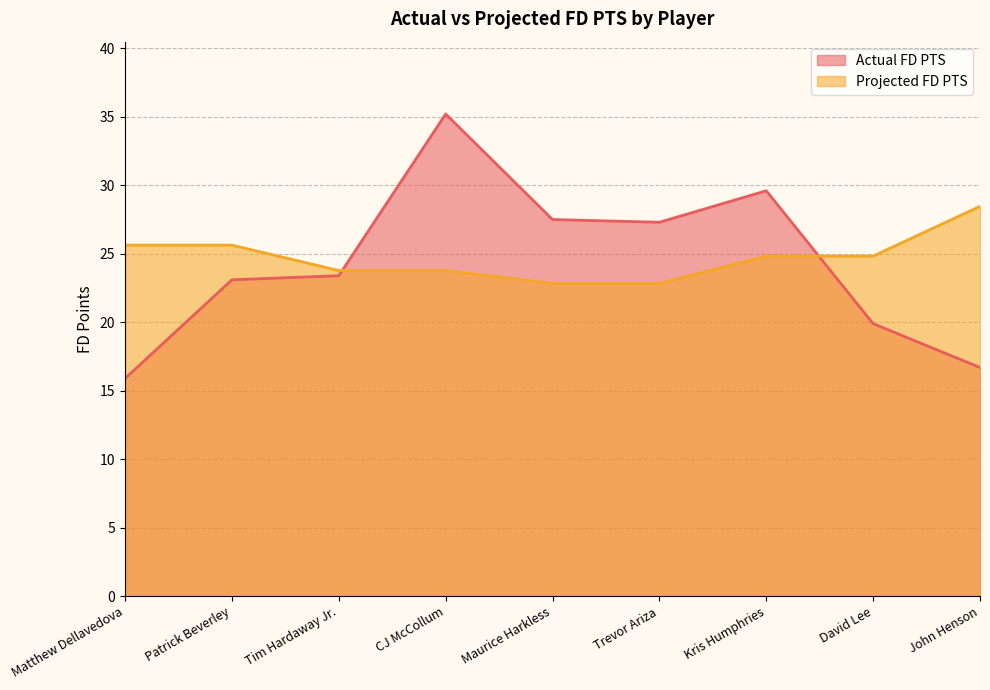

What is the sum of all Actual FD PTS values?

218.6